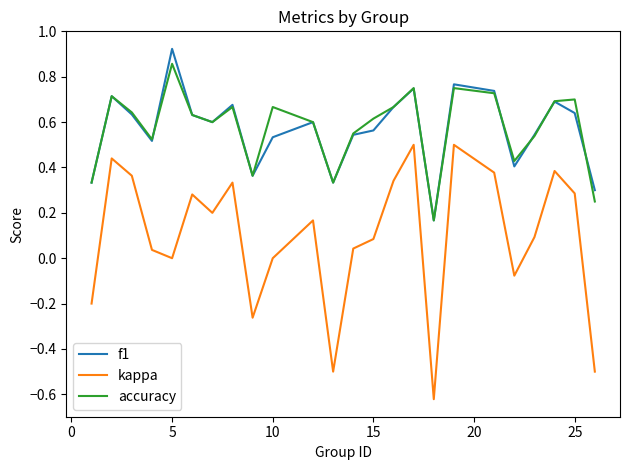

Which series has the largest range (max minus min)?

kappa